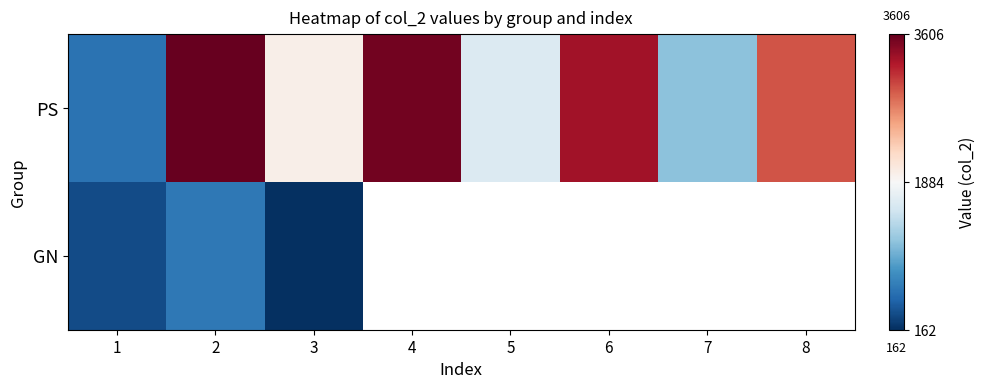

Where is GN nearest to the value 405?

1